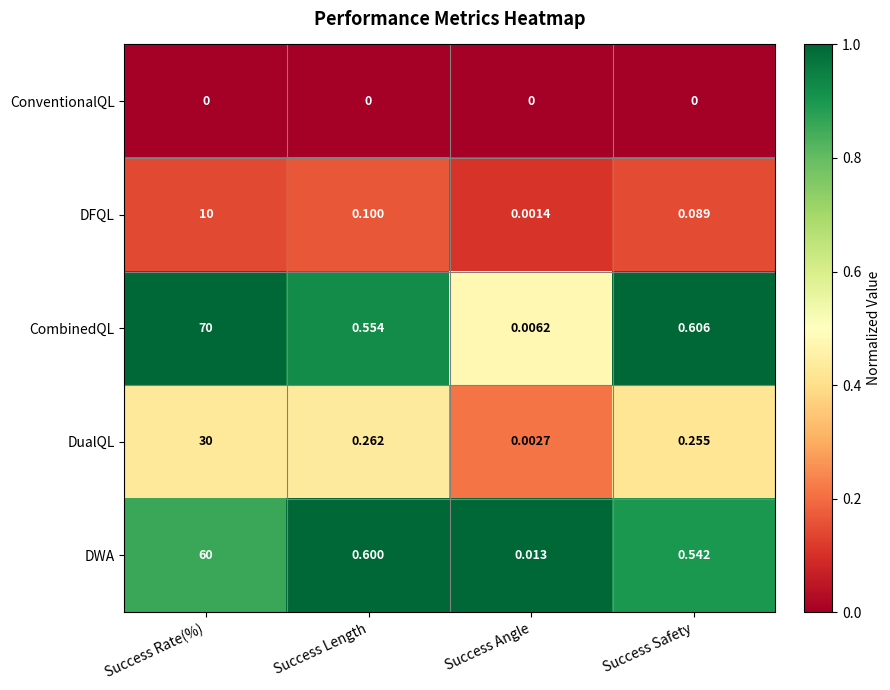

Which series has the largest total across all categories?

CombinedQL